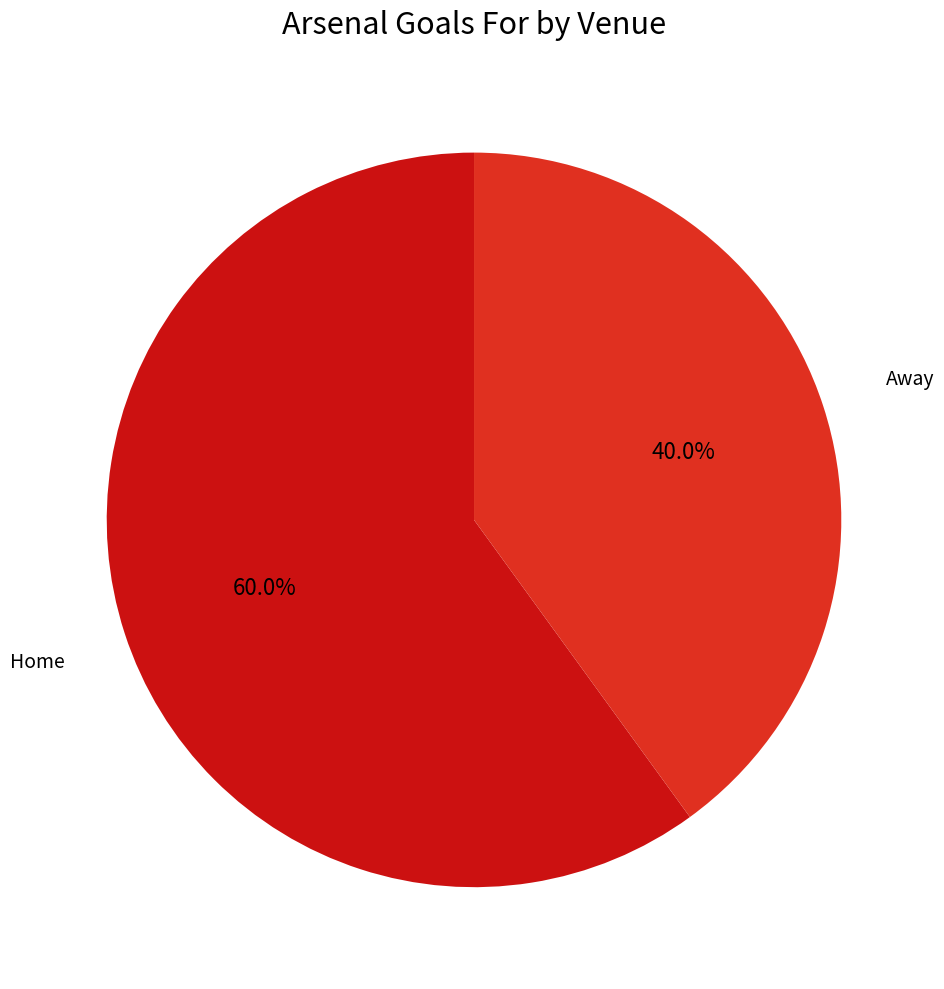

Which slice is the largest?

Home